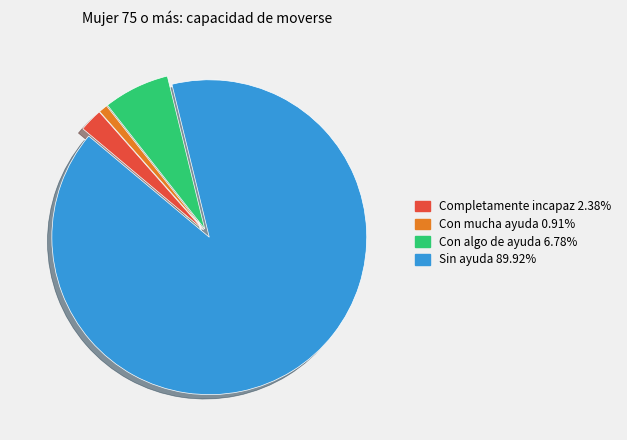

Is the sum of Con mucha ayuda 0.91% and Con algo de ayuda 6.78% greater than half?

No